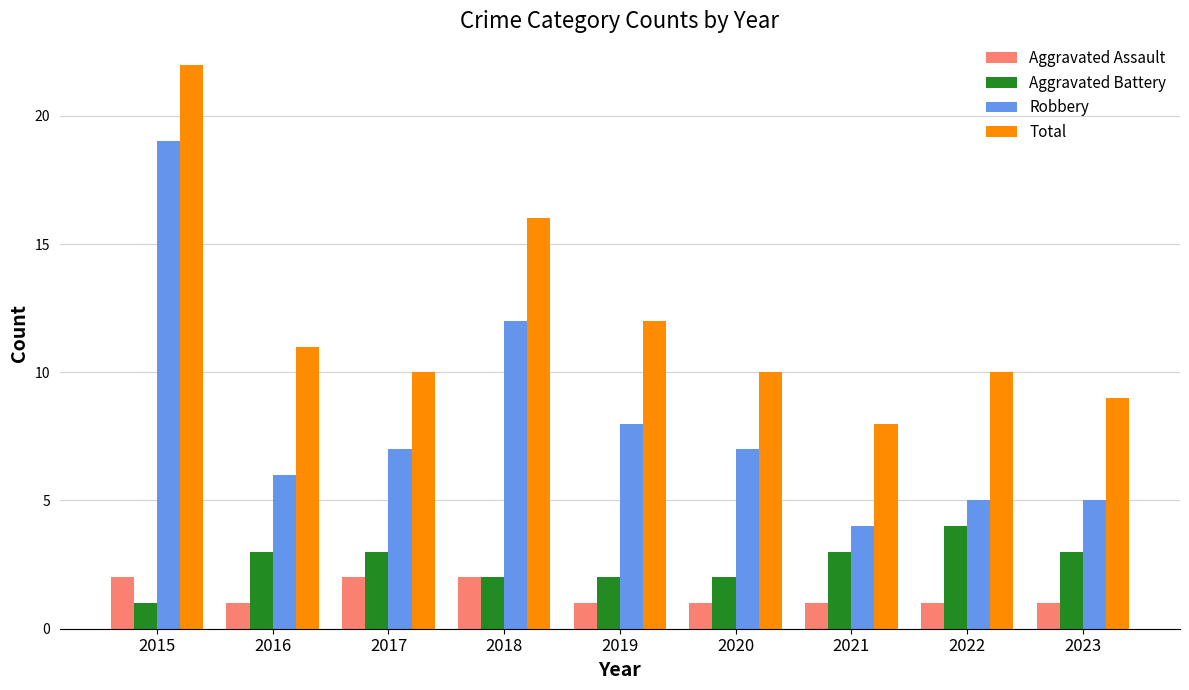

Rank the series by their maximum value, from lowest to highest.

Aggravated Assault, Aggravated Battery, Robbery, Total